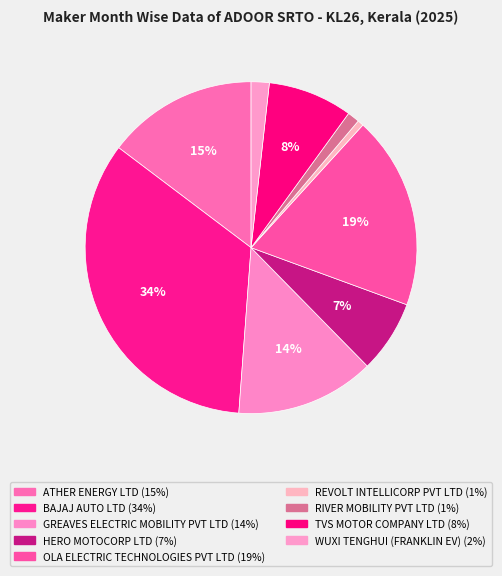

To the nearest percent, what percentage of the pie is WUXI TENGHUI (FRANKLIN EV)?

2%